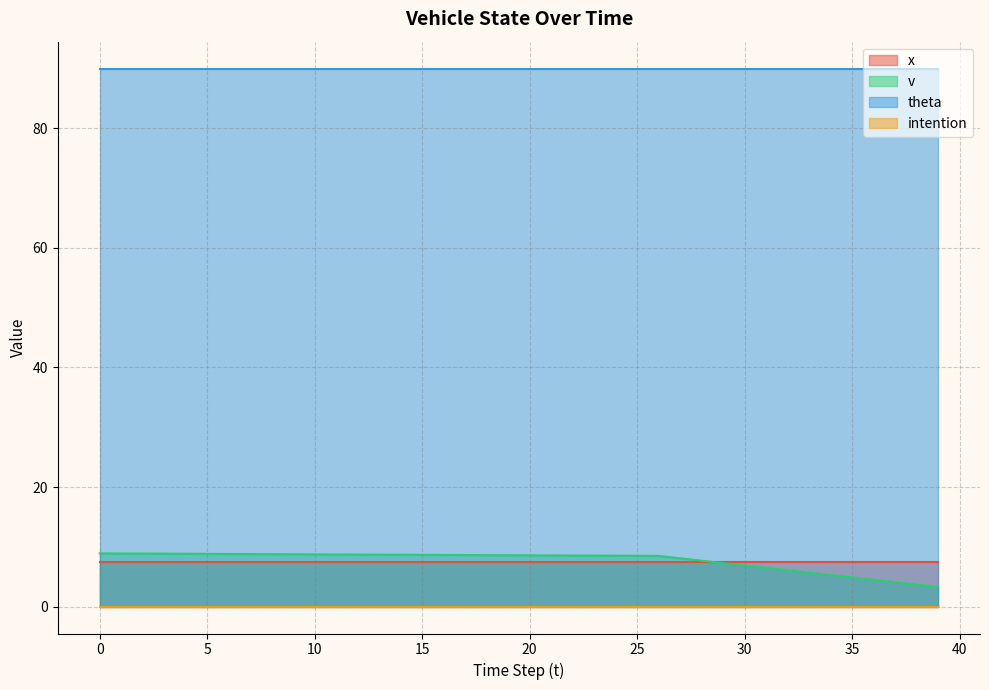

Rank the series by their maximum value, from lowest to highest.

intention, x, v, theta